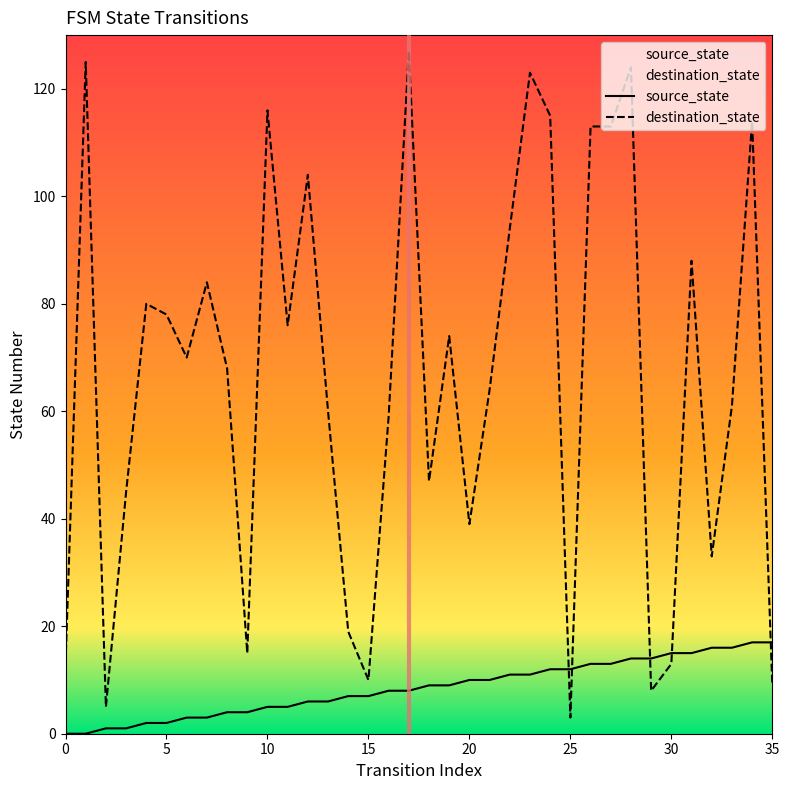

Count the number of data series in this chart.

2